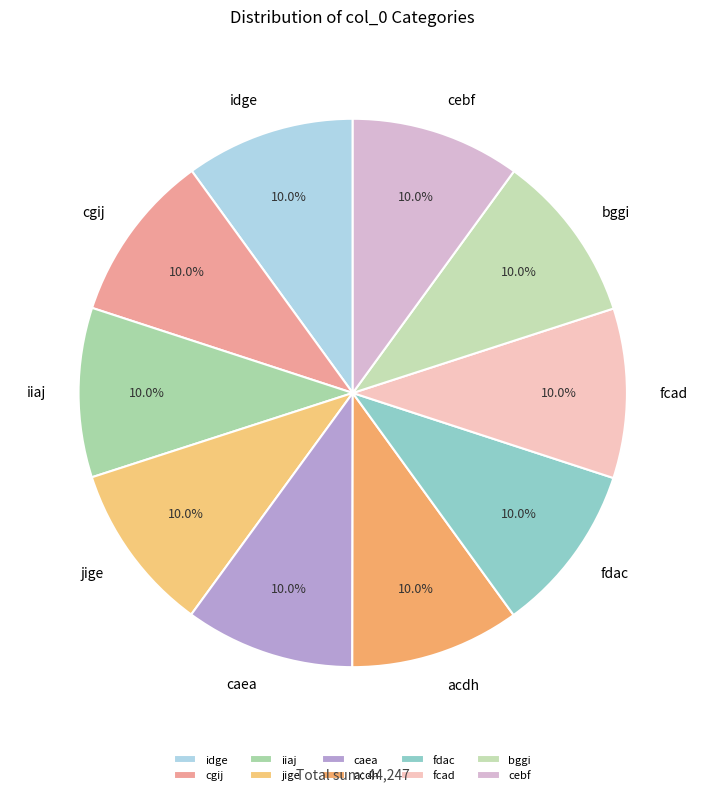

How many slices are in this pie chart?

10